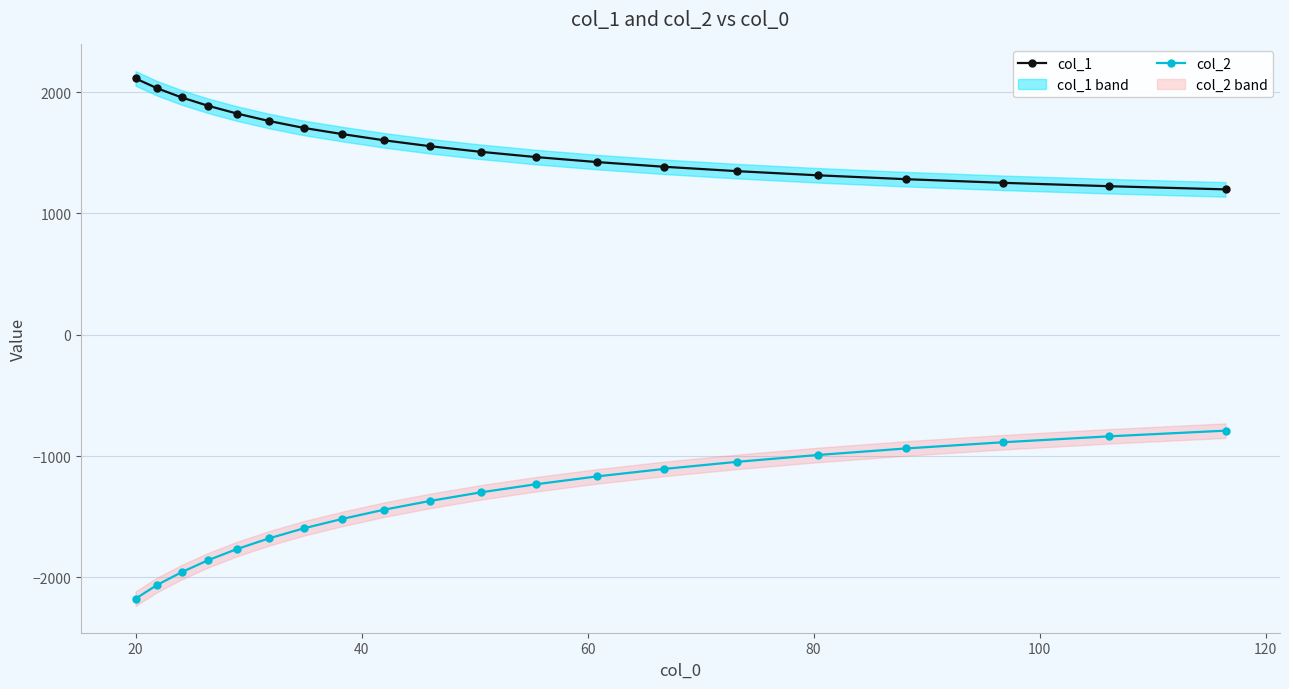

What is the lowest value of the col_1 series?

1198.8